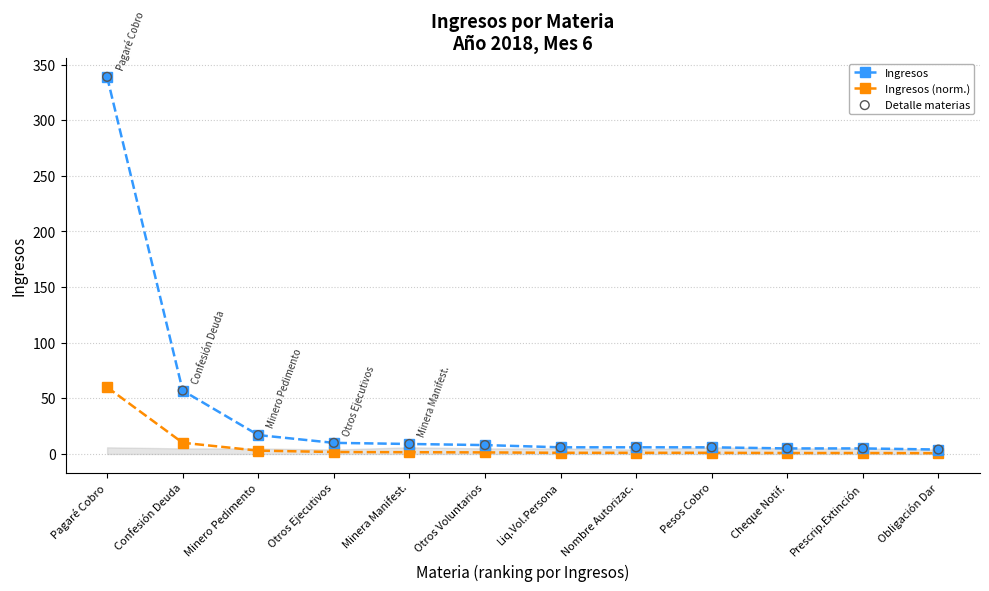

At how many categories does at least one series exceed 315?

1